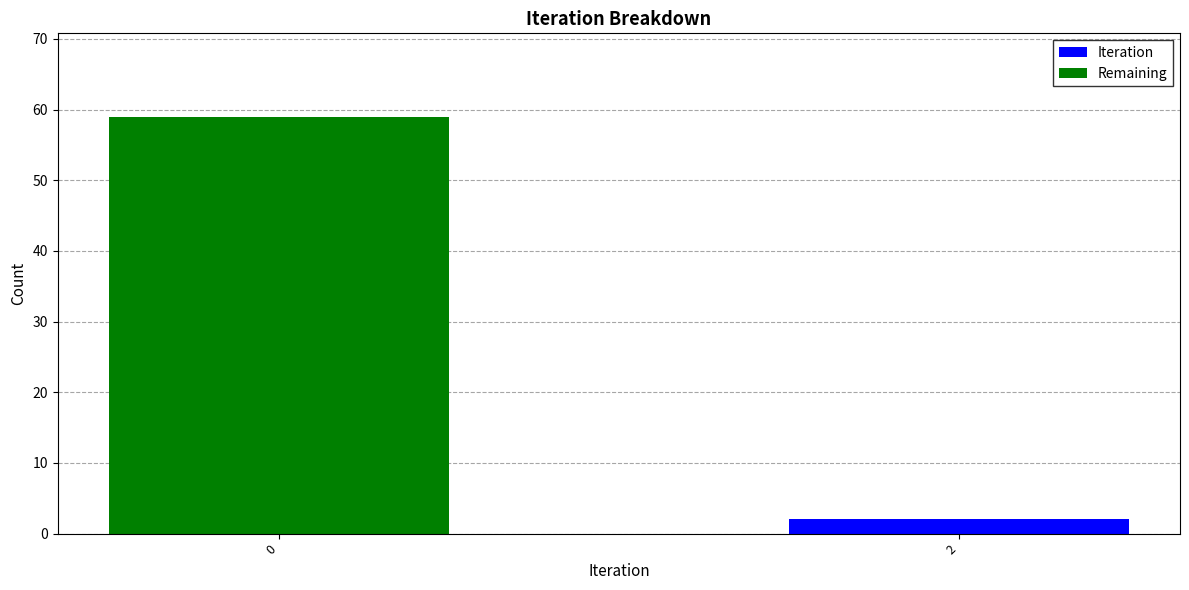

What are all the series names shown in the legend?

Iteration, Remaining